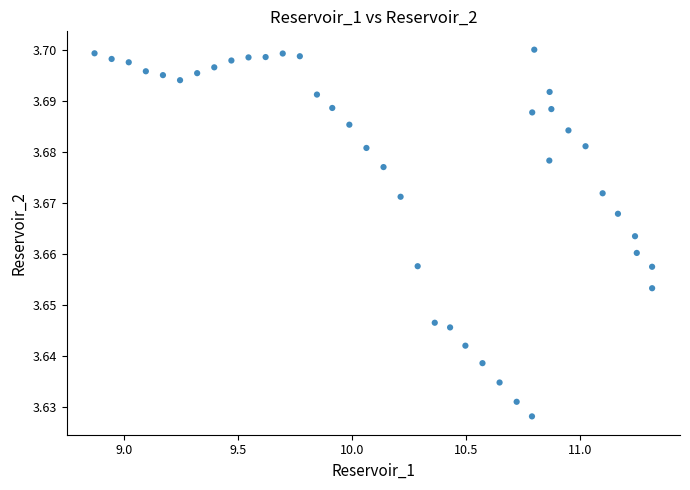

What is the range of X values (max minus min)?

2.4